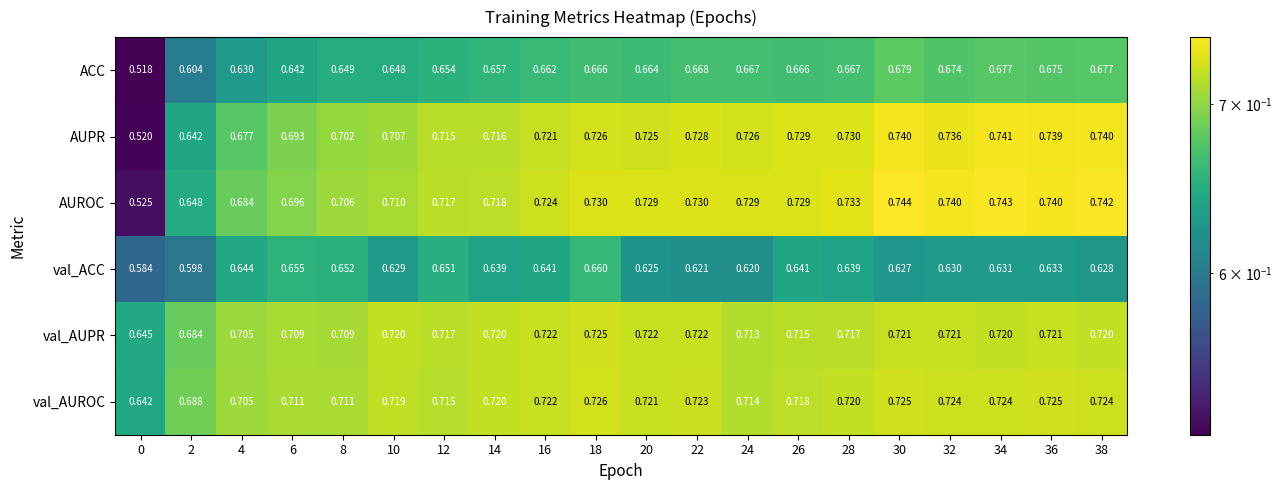

Between 16 and 22, which series saw the biggest shift?

val_ACC